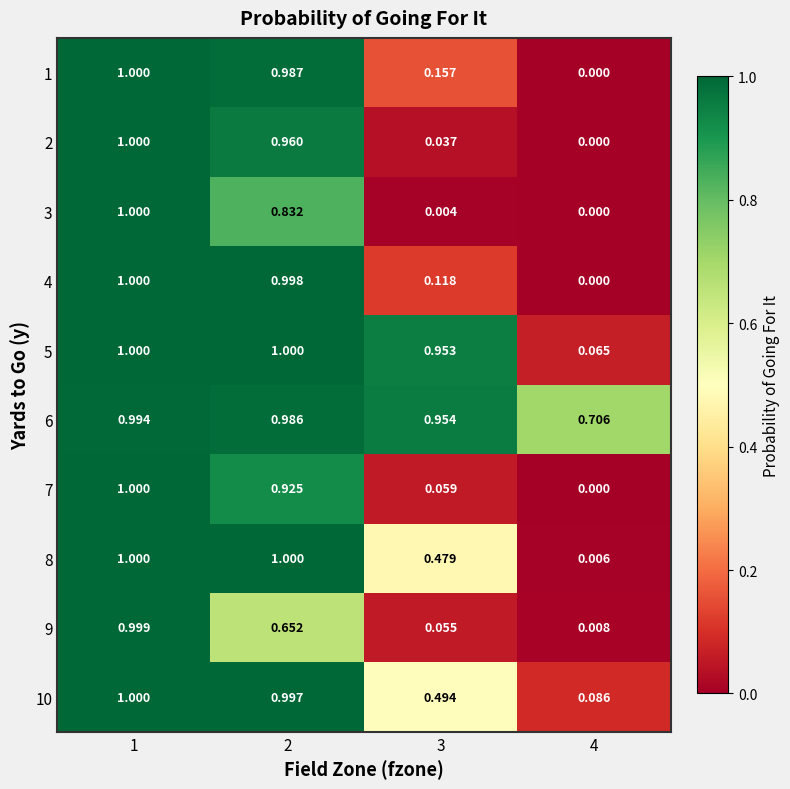

At which category is the sum across all series the highest?

1